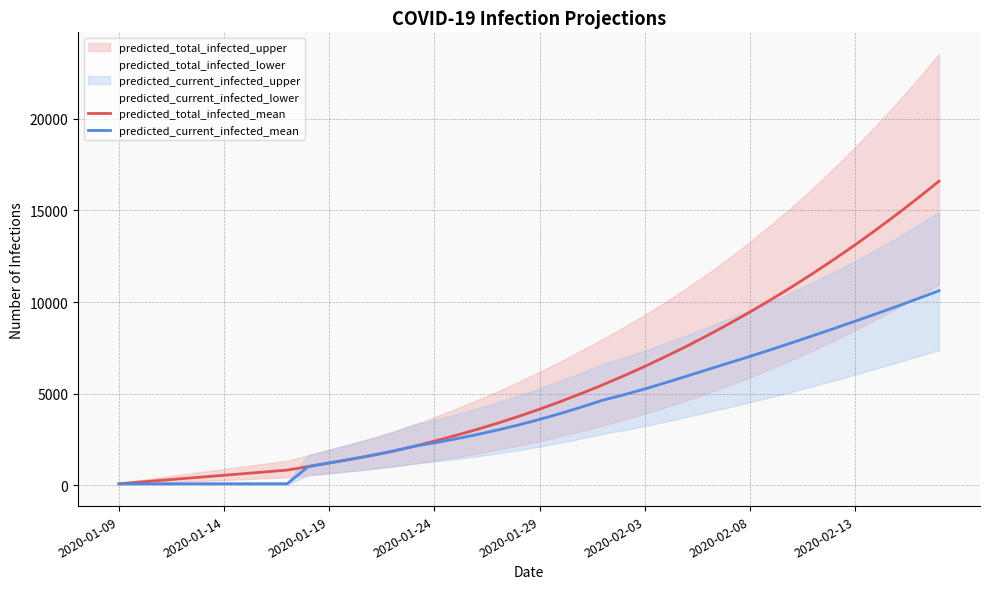

What is the highest value of the predicted_total_infected_mean series?

16598